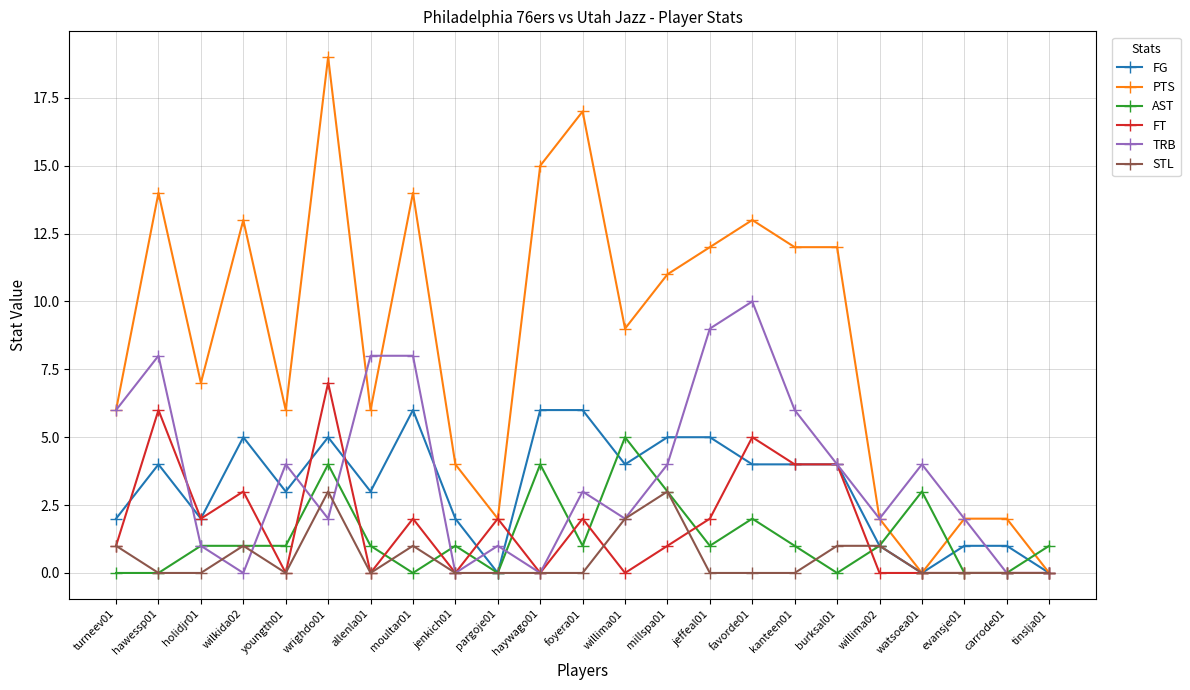

Where is the first local maximum for PTS?

hawessp01